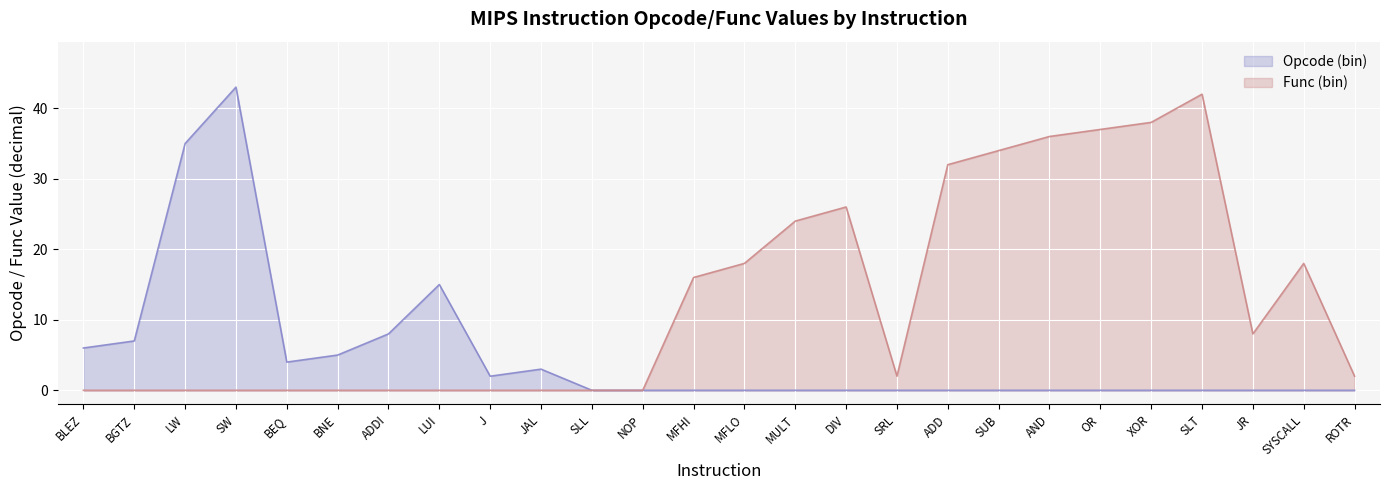

True or false: Opcode (bin) and Func (bin) intersect in this chart.

False